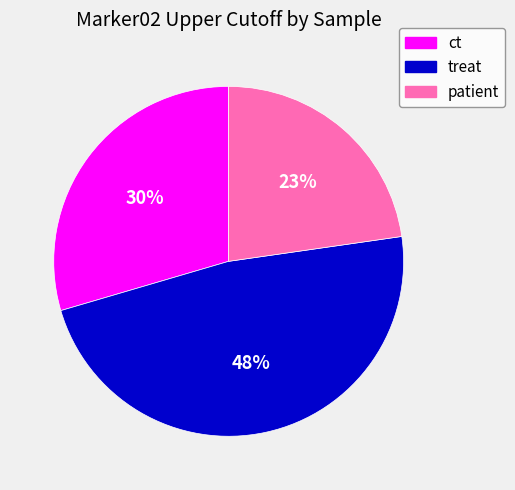

Which has a higher value, patient or treat?

treat